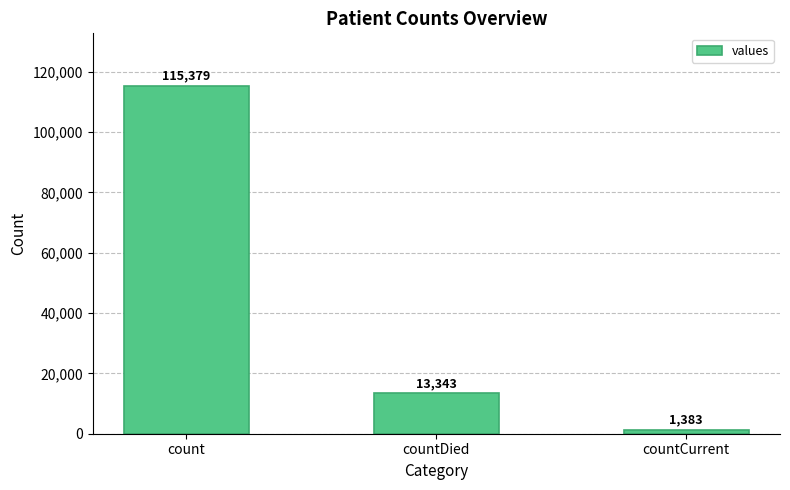

Approximately how many times larger is the value at count compared to countCurrent?

83.4